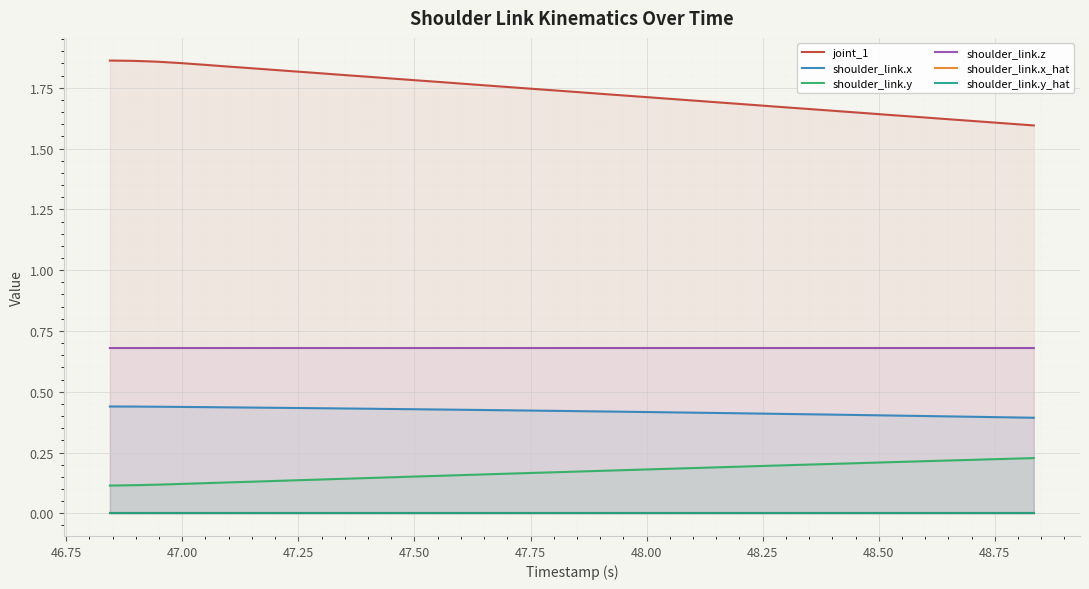

True or false: shoulder_link.x_hat has more than 2 points higher than both neighbors.

False